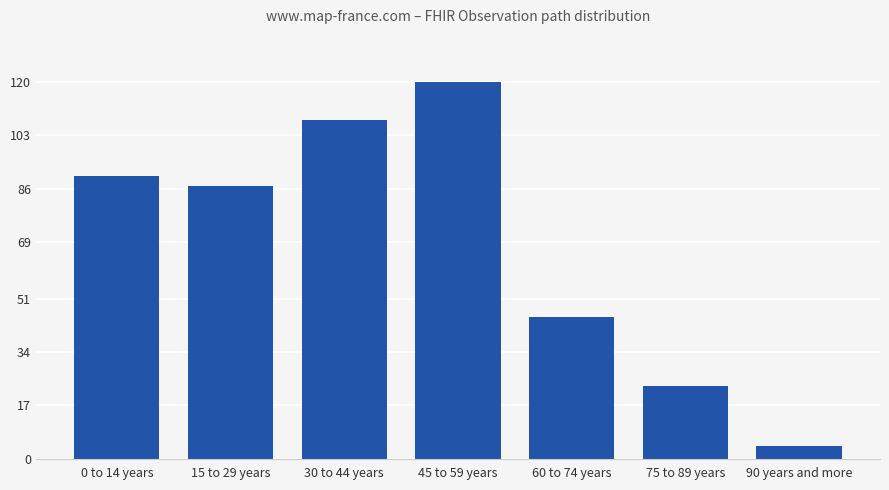

How many bars are there in total?

7